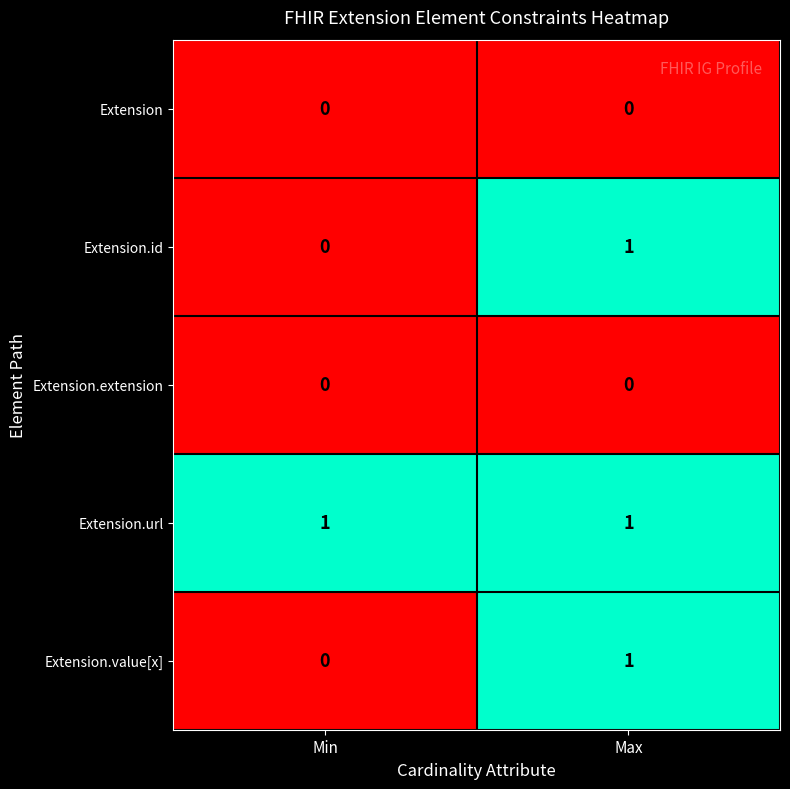

True or false: Extension.id has a value of 0 at Min.

True